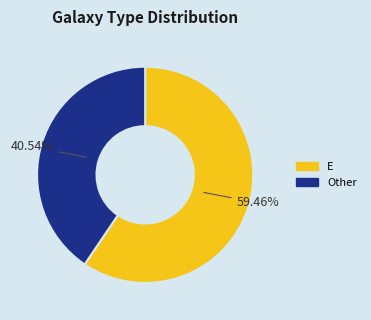

Is there any slice that represents more than half of the pie?

Yes